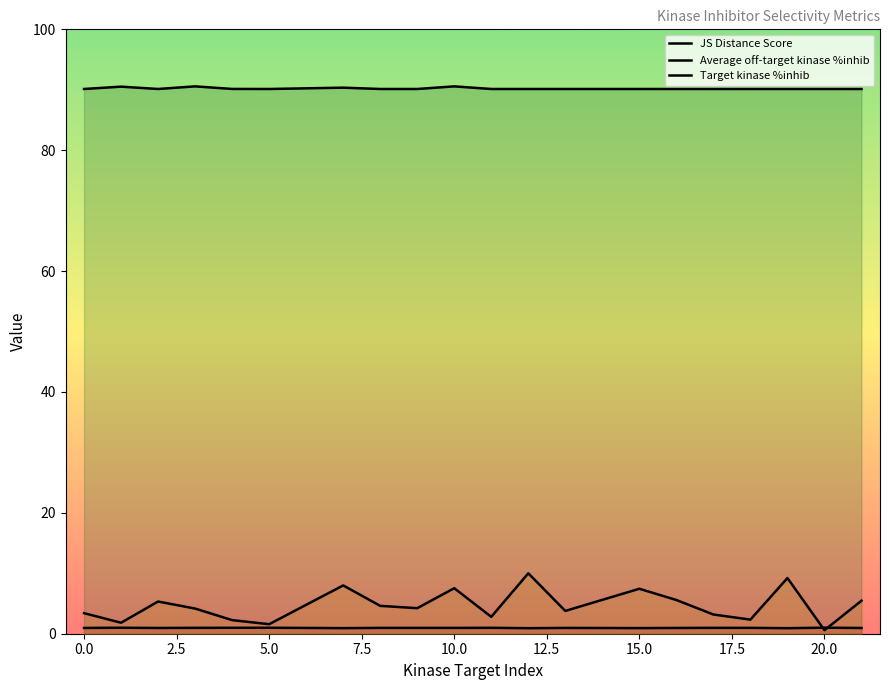

What are all the series names shown in the legend?

JS Distance Score, Average off-target kinase %inhib, Target kinase %inhib